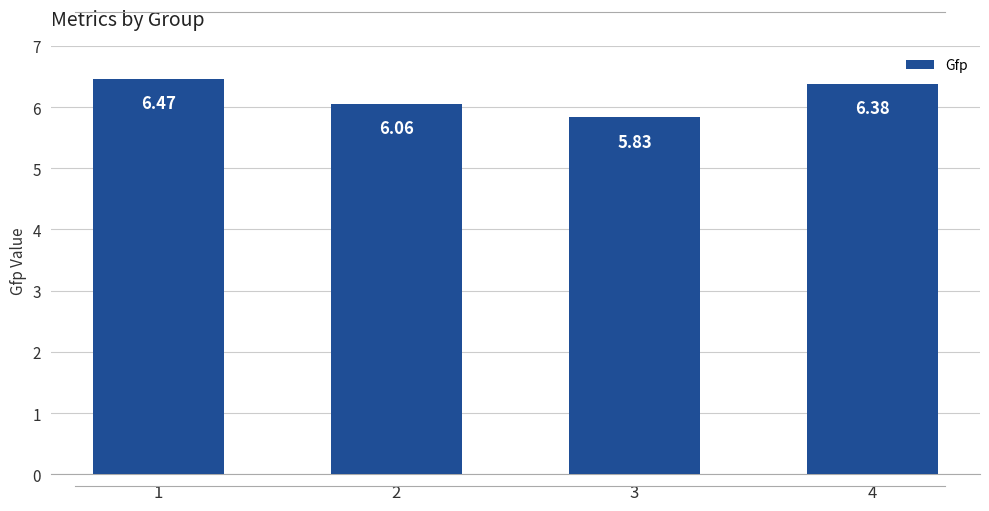

What is the ratio of the value at 3 to the value at 4?

0.9